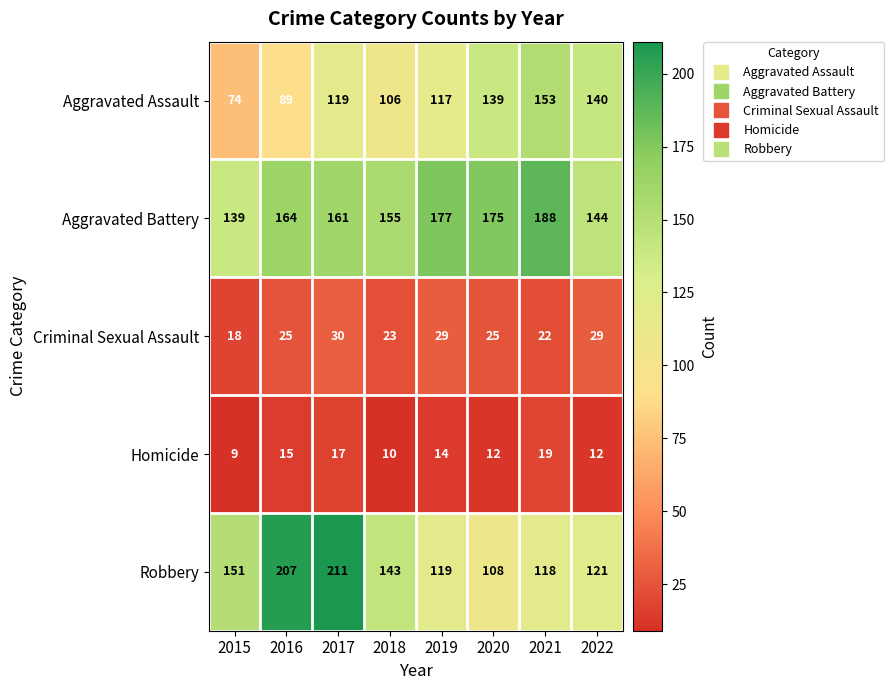

What is the difference between the second highest and minimum values in the Criminal Sexual Assault series?

11